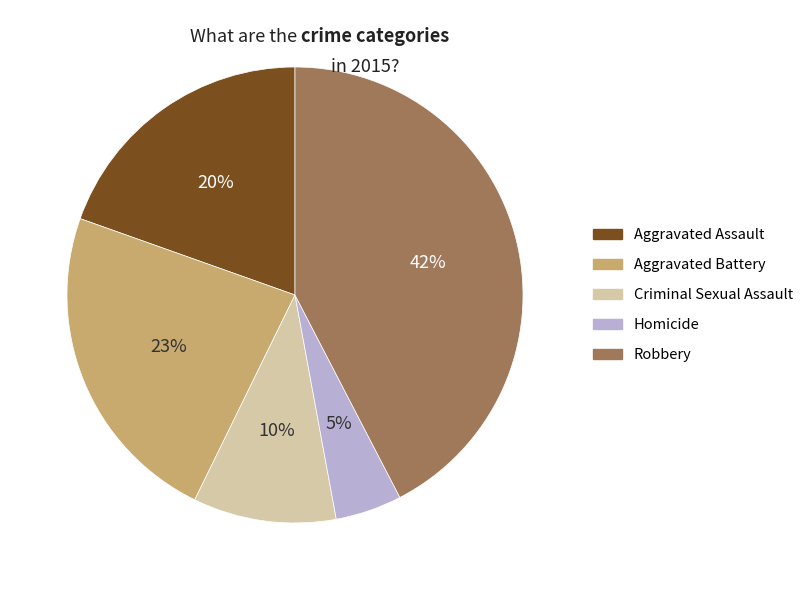

To the nearest percent, what is the average slice percentage?

20%